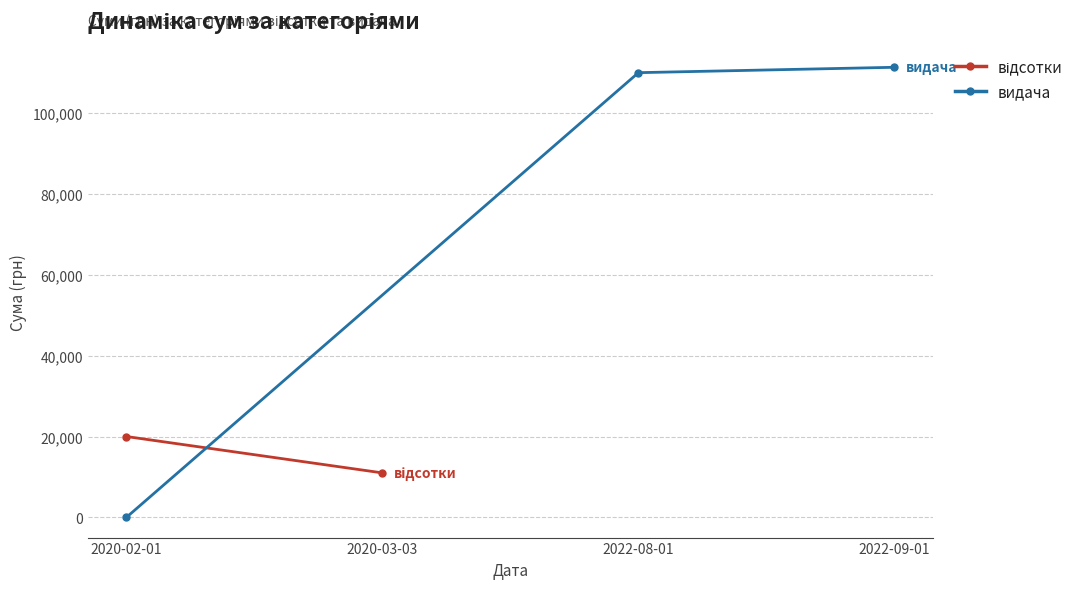

Which category has the lowest value in the видача series?

2020-02-01